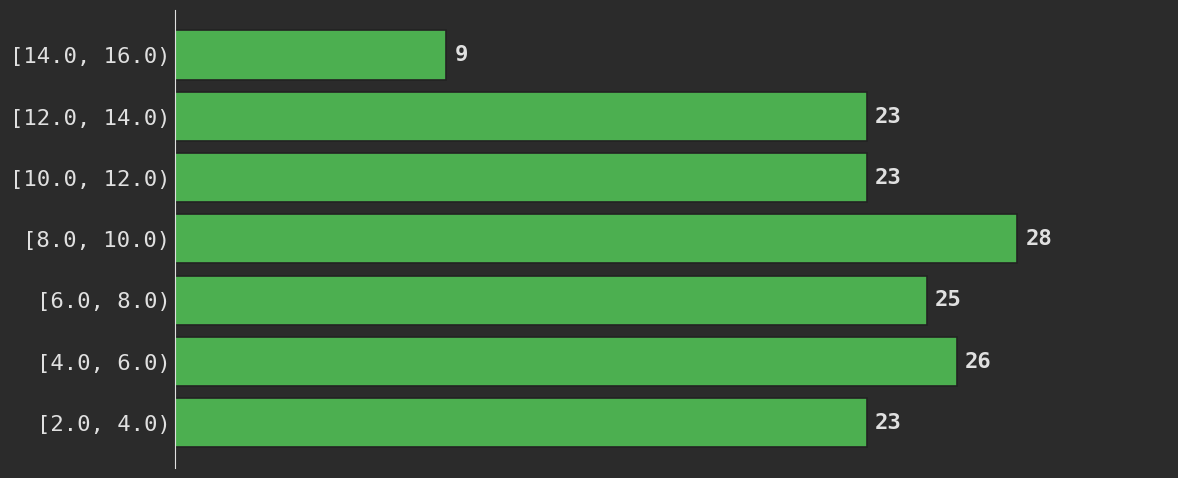

Reading bottom to top, what are all the values shown in this chart?

[2.0, 4.0)=23	[4.0, 6.0)=26	[6.0, 8.0)=25	[8.0, 10.0)=28	[10.0, 12.0)=23	[12.0, 14.0)=23	[14.0, 16.0)=9